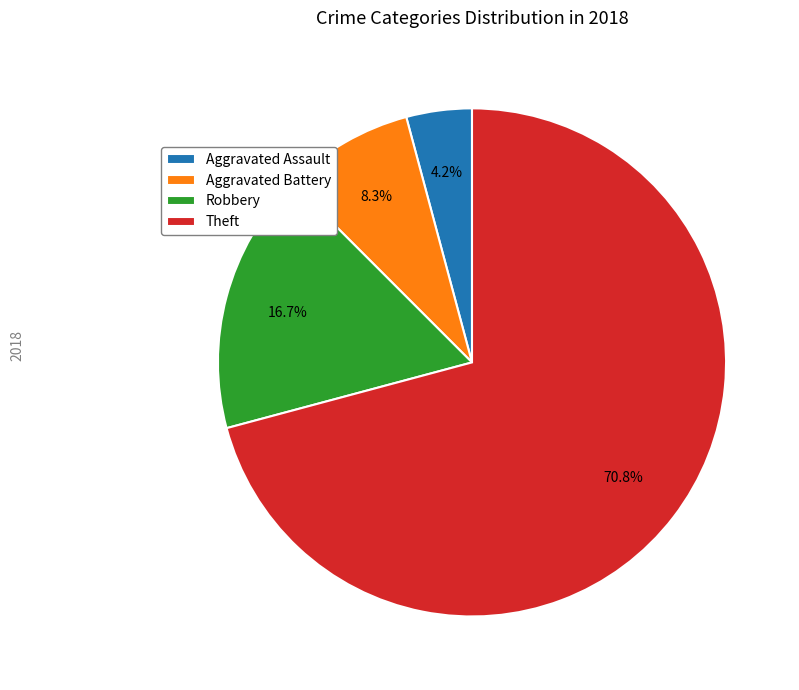

To the nearest percent, what is the average slice percentage?

25%